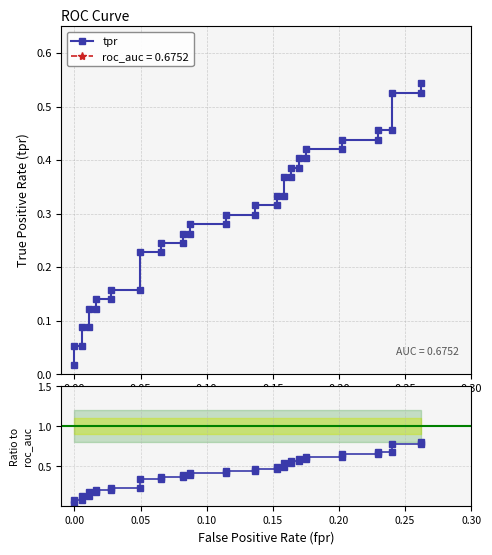

Which series has the largest range (max minus min)?

tpr / roc_auc